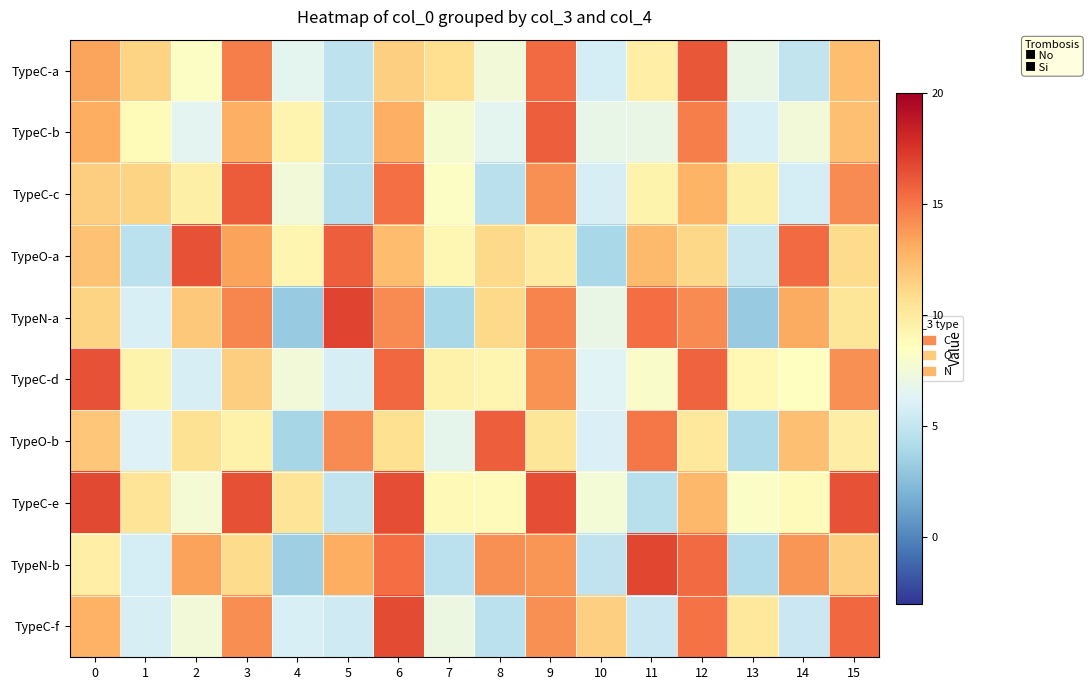

What is the difference between the highest and lowest values at 8?

11.4